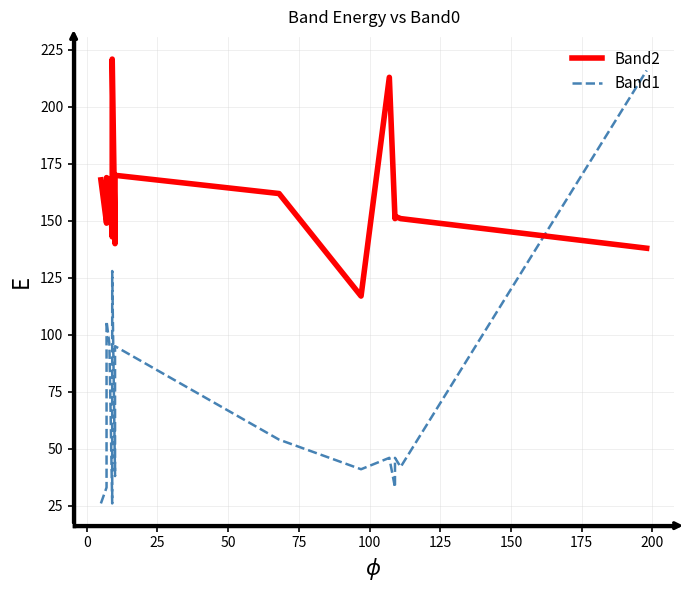

What position from the left is 200?

10